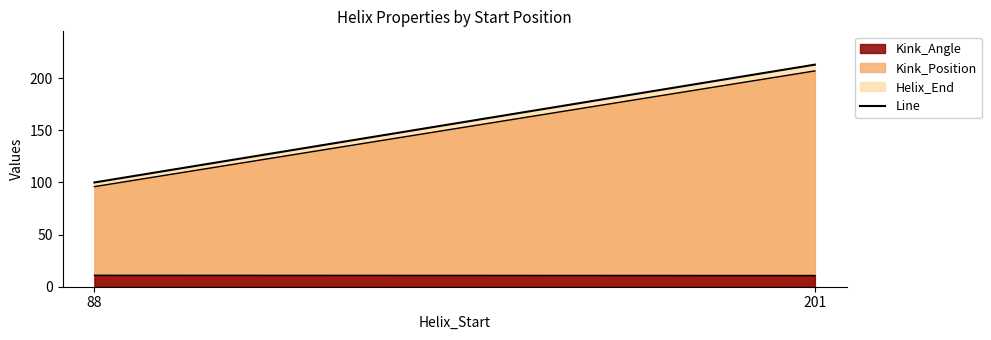

Count the values in the range 100 to 213.

2